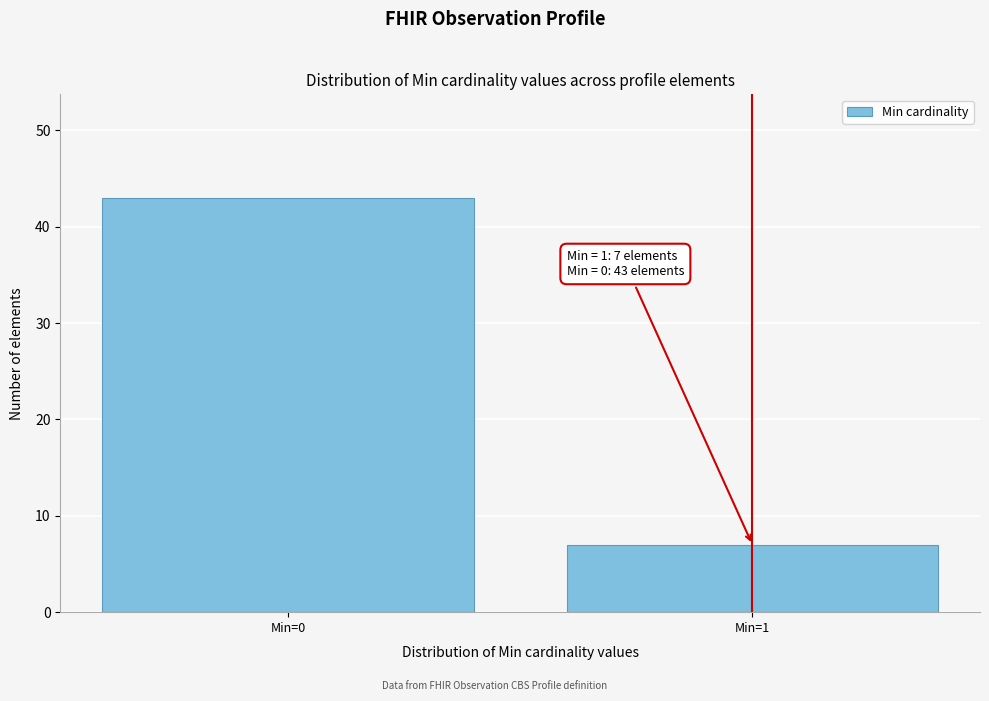

Reading right to left, extract all data points from this chart.

7	43